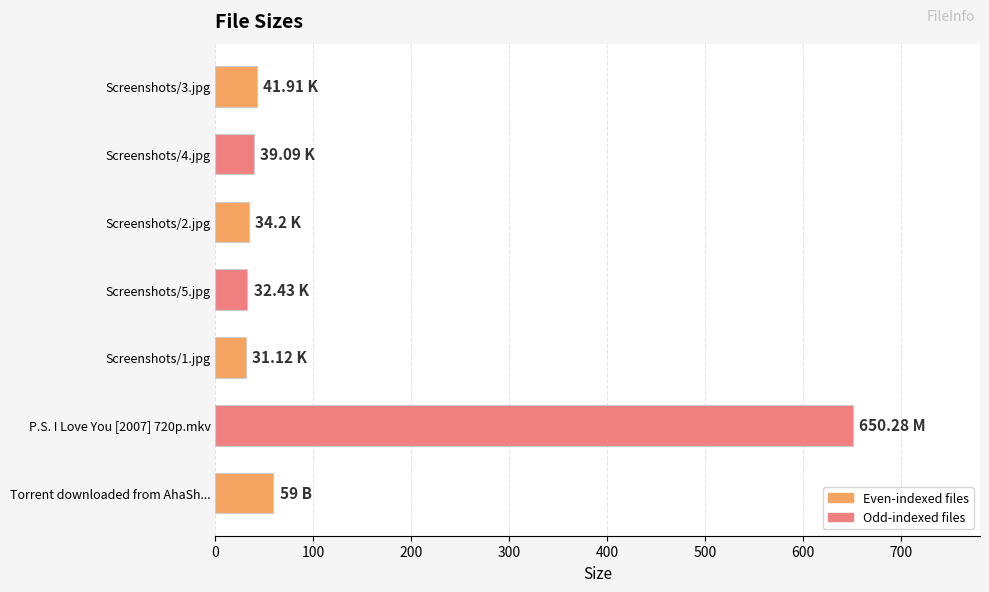

Approximately how many times larger is the value at Screenshots/2.jpg compared to Screenshots/4.jpg?

0.9